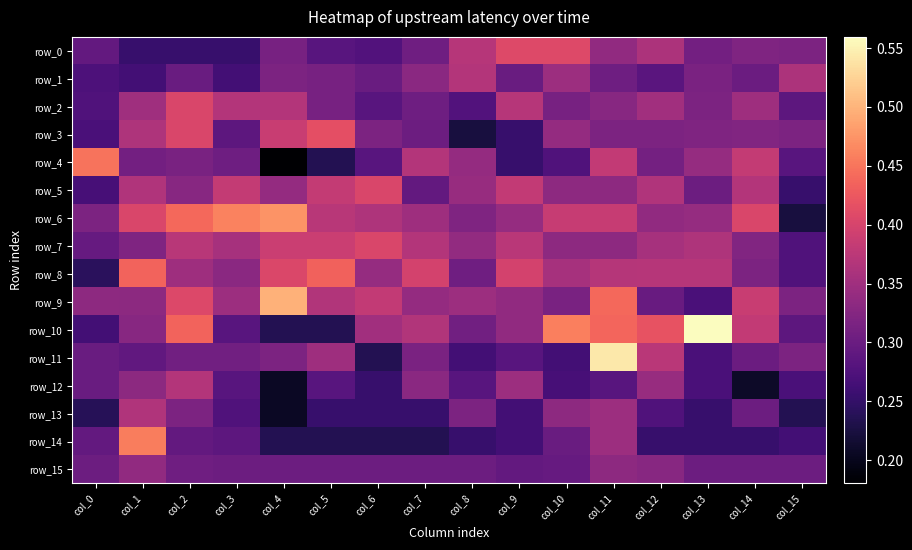

Which series has the largest total across all categories?

row_6